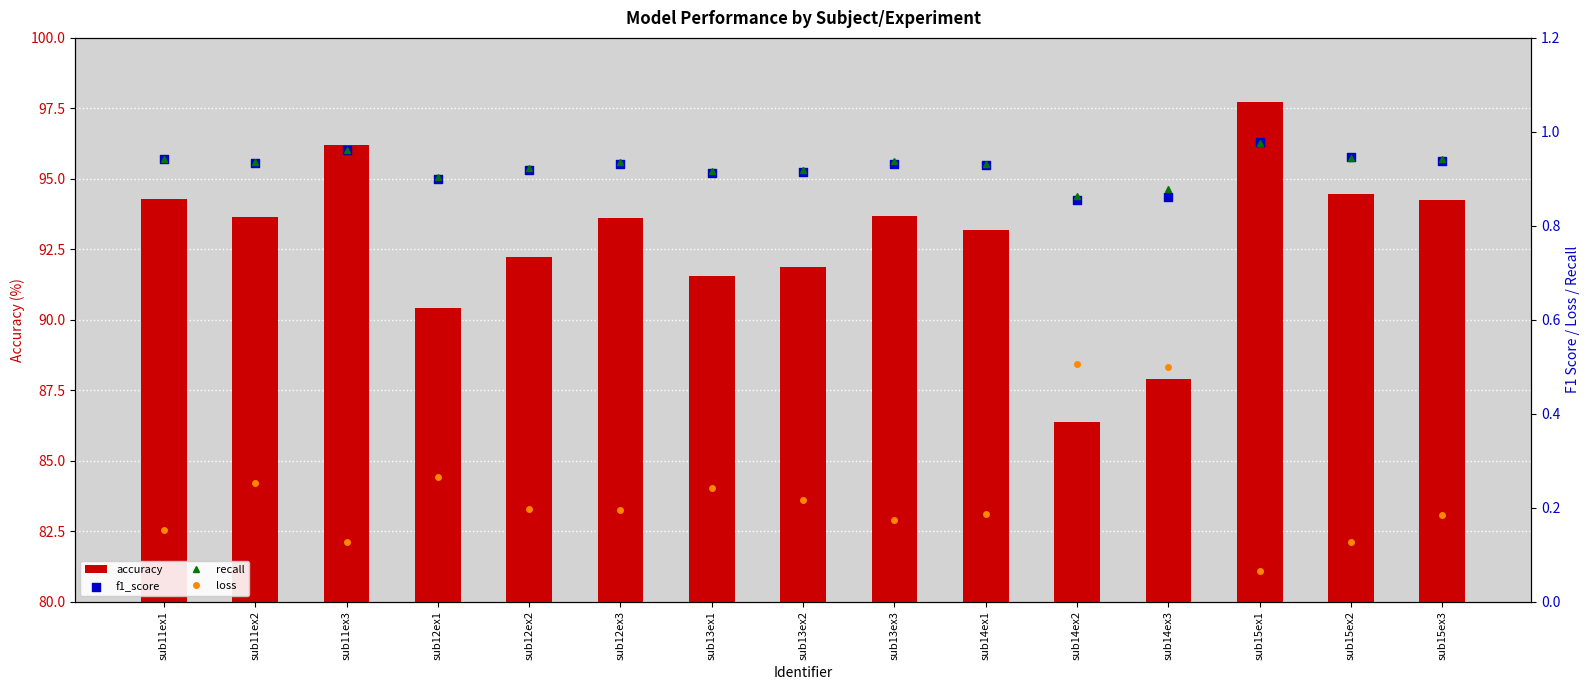

What are all the series names shown in the legend?

accuracy, recall, loss, f1_score